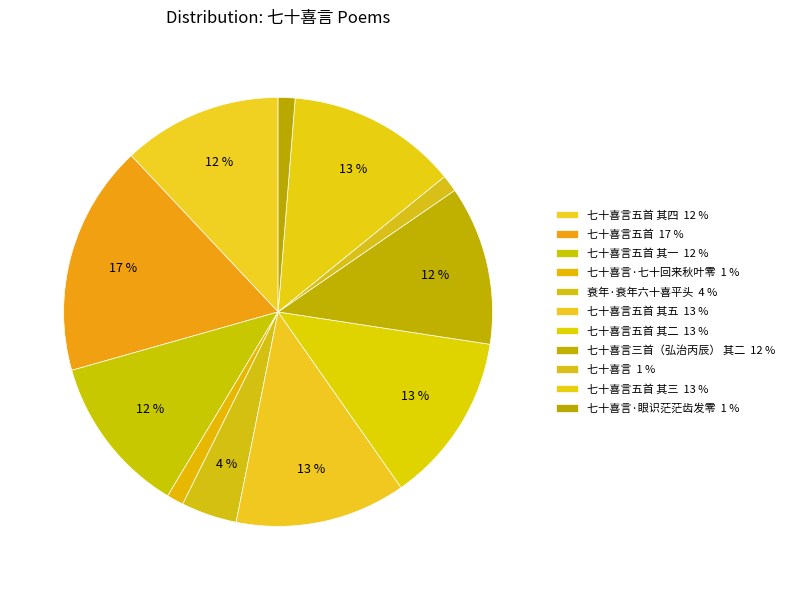

What is the largest slice in the pie chart?

七十喜言五首